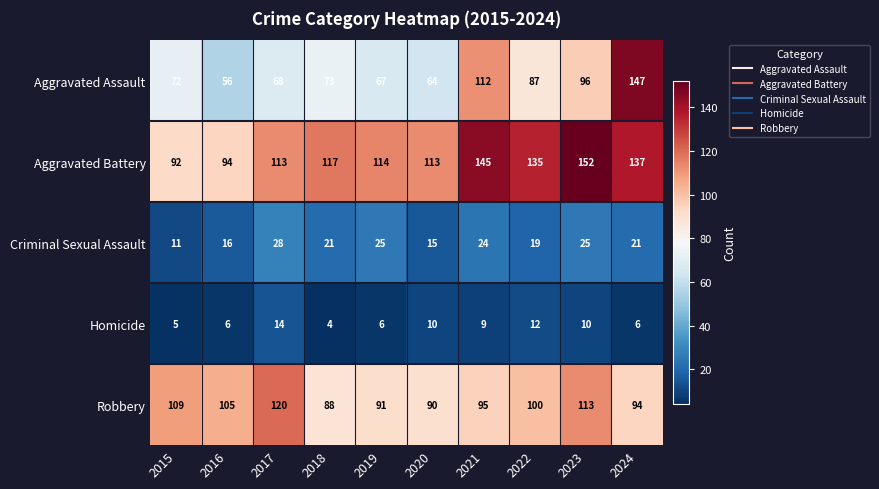

Which series has the largest range (max minus min)?

Aggravated Assault